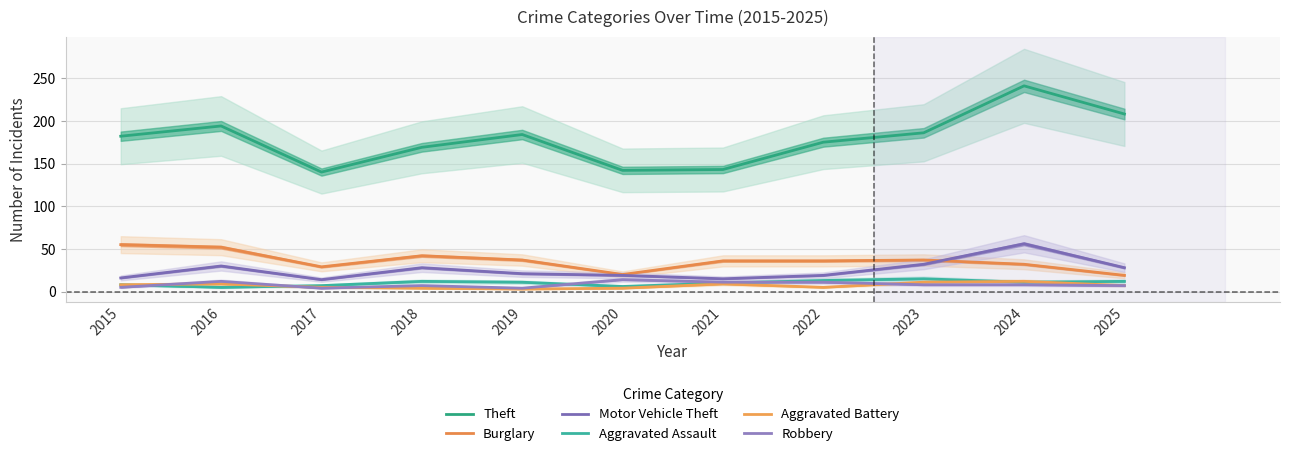

At how many categories does at least one series exceed 97?

11